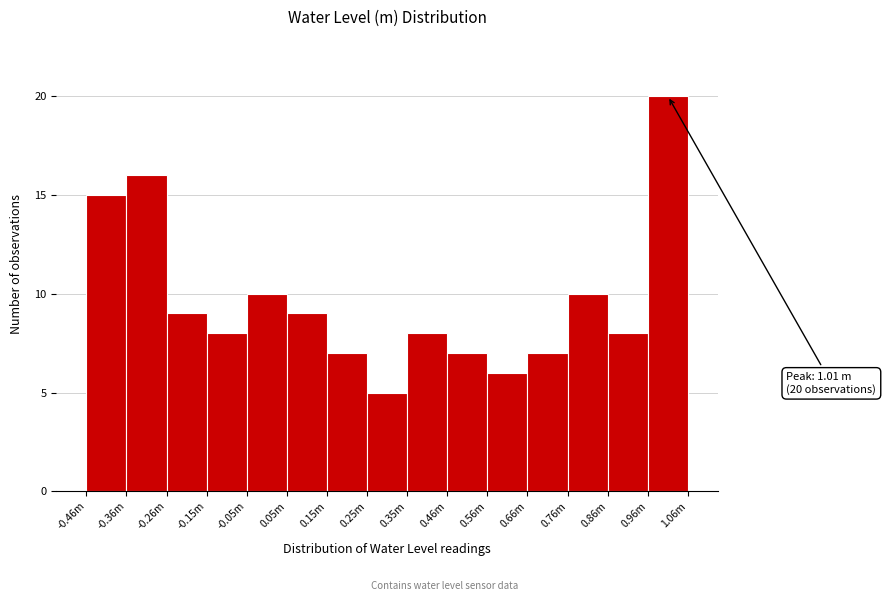

Reading left to right, transcribe all the data shown in this chart.

-0.46m=15	-0.36m=16	-0.26m=9	-0.15m=8	-0.05m=10	0.05m=9	0.15m=7	0.25m=5	0.35m=8	0.46m=7	0.56m=6	0.66m=7	0.76m=10	0.86m=8	1.06m=20